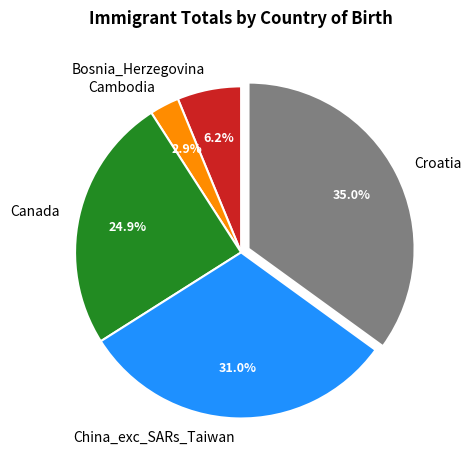

Is there any slice that represents more than half of the pie?

No